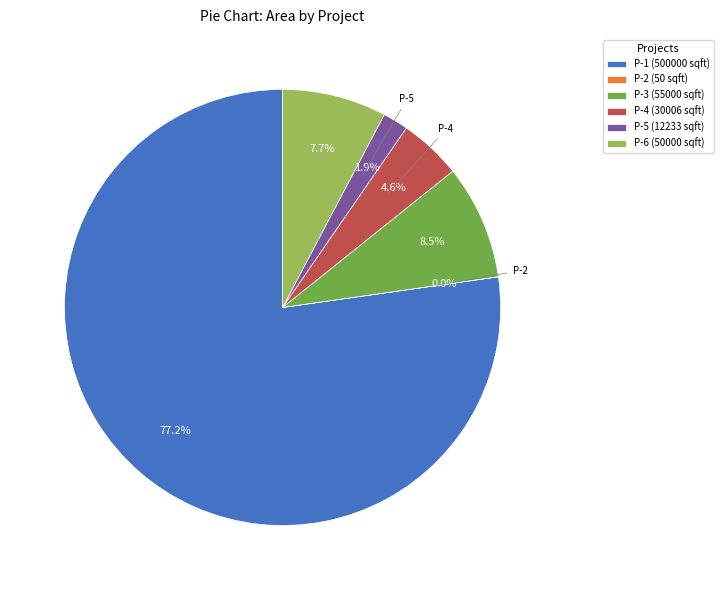

What is the majority slice?

P-1 (500000 sqft)